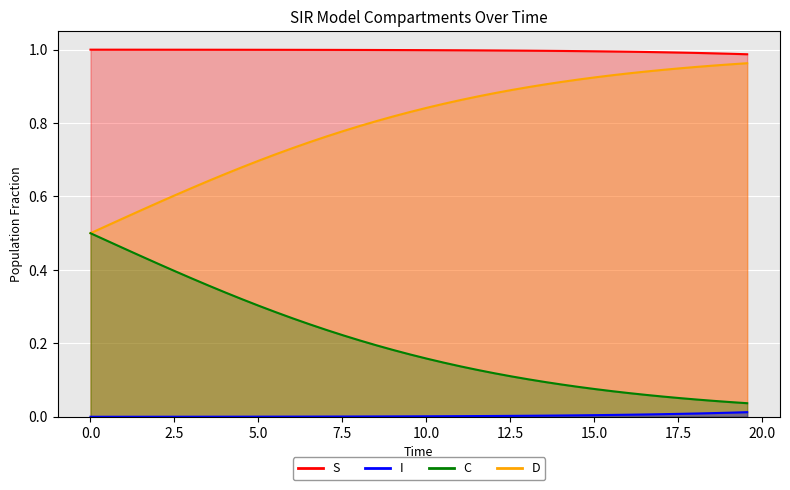

True or false: C_line has a value of 0.1 at 21.

False